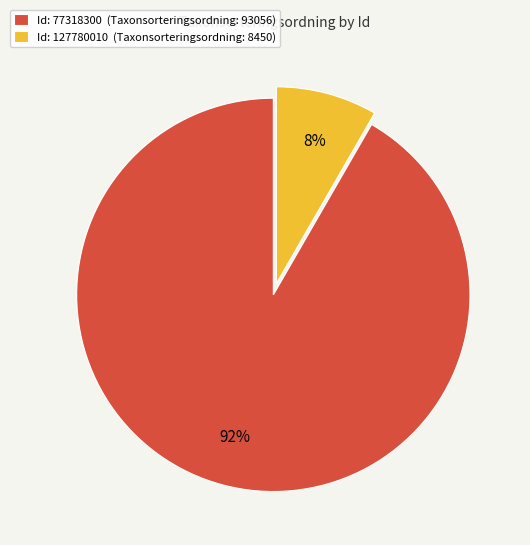

Rank the categories by value from lowest to highest.

Id: 127780010 (Taxonsorteringsordning: 8450), Id: 77318300 (Taxonsorteringsordning: 93056)